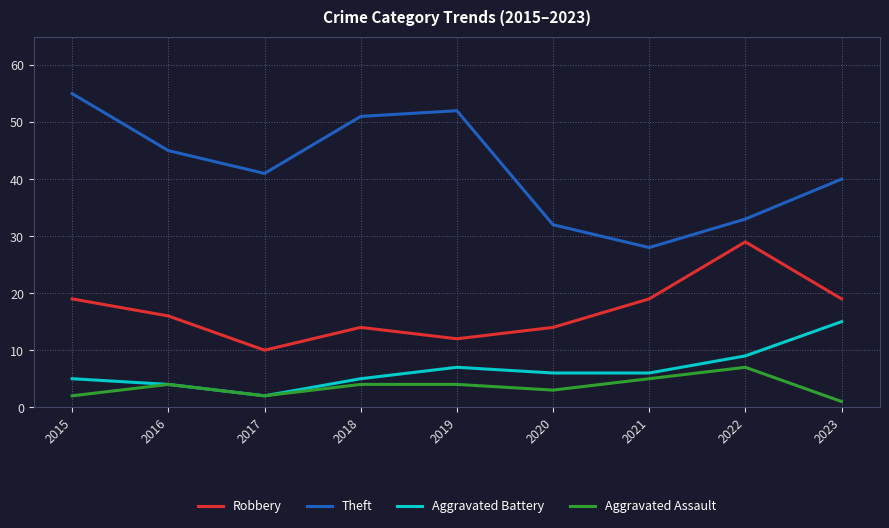

At which label is Theft closest to 41?

2017